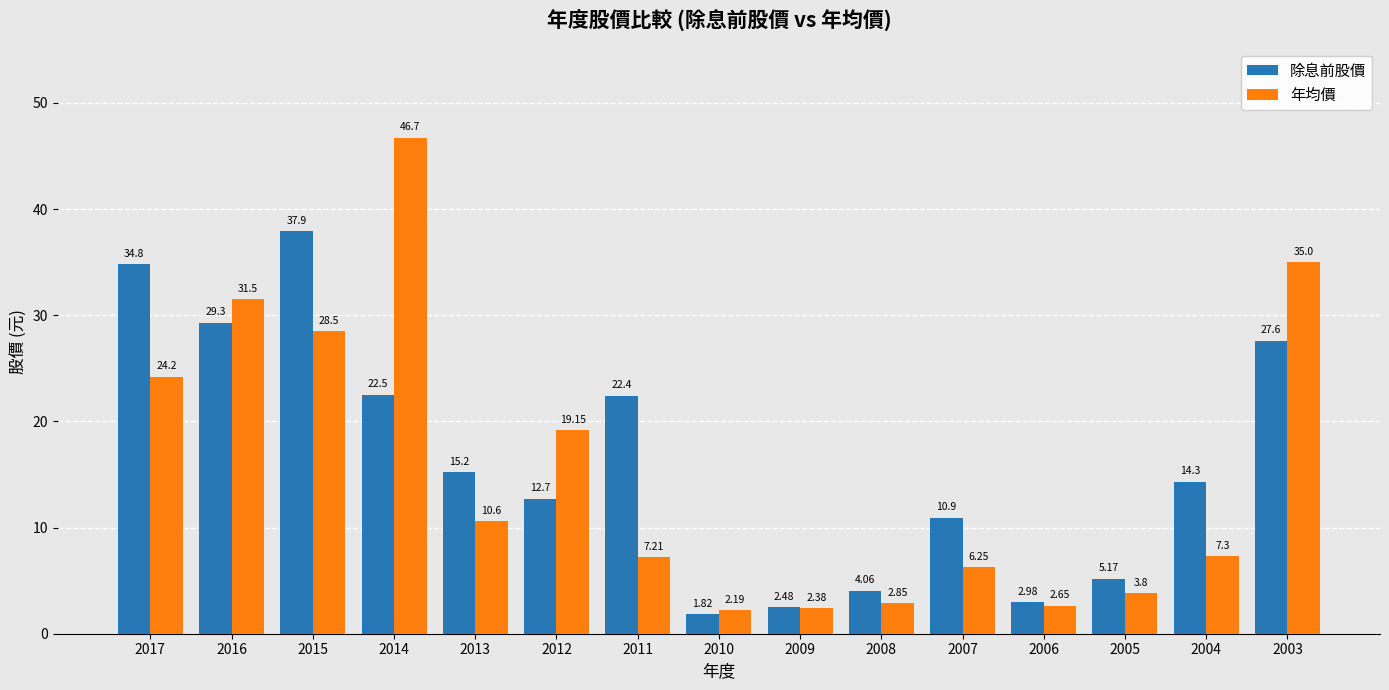

What is the difference between the 除息前股價 values at 2015 and 2009?

35.4